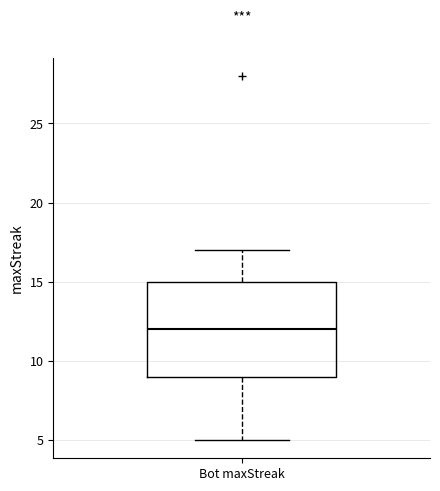

Transcribe this box plot: give where the median line is, the range the box spans, and where the two whiskers end, as read against the y-axis. The values are not printed on the chart, so give them approximately, as read against the axis.

median 12, box 9 to 15, whiskers 5 to 17